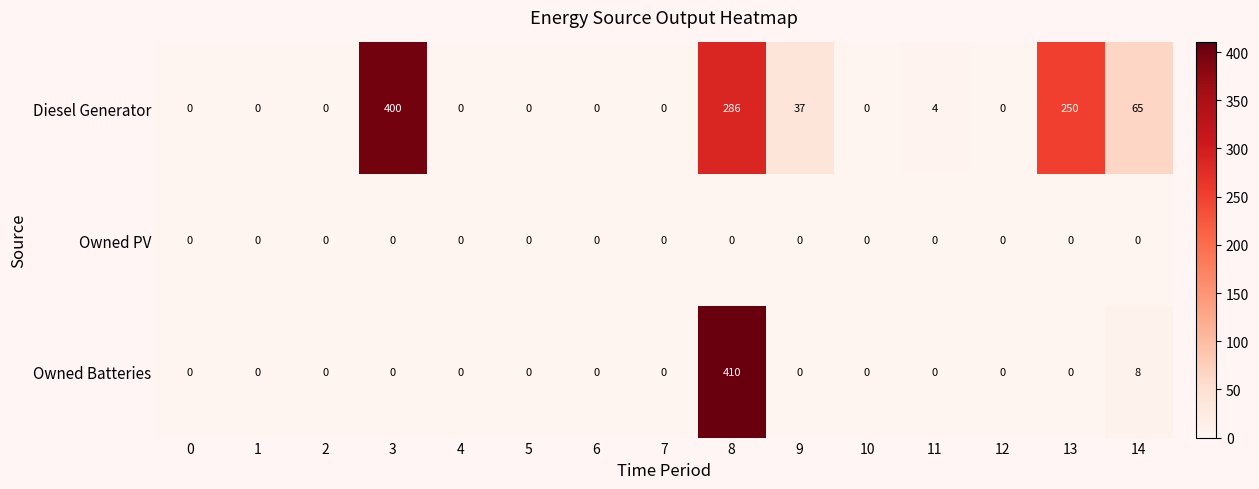

Which series has the largest range (max minus min)?

Owned Batteries